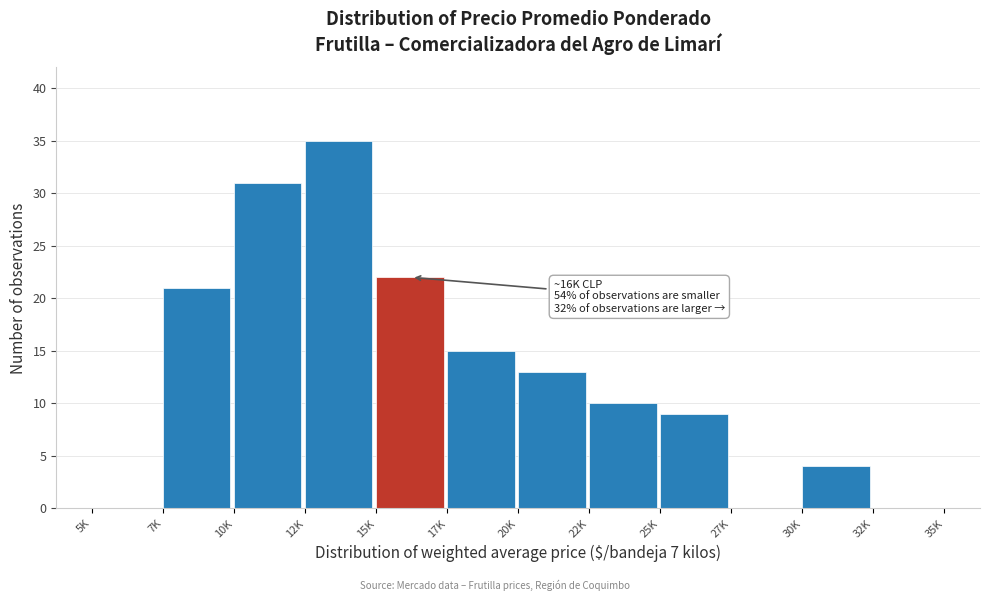

Reading right to left, transcribe all the data shown in this chart.

32K=0	30K=4	27K=0	25K=9	22K=10	20K=13	17K=15	15K=22	12K=35	10K=31	7K=21	5K=0